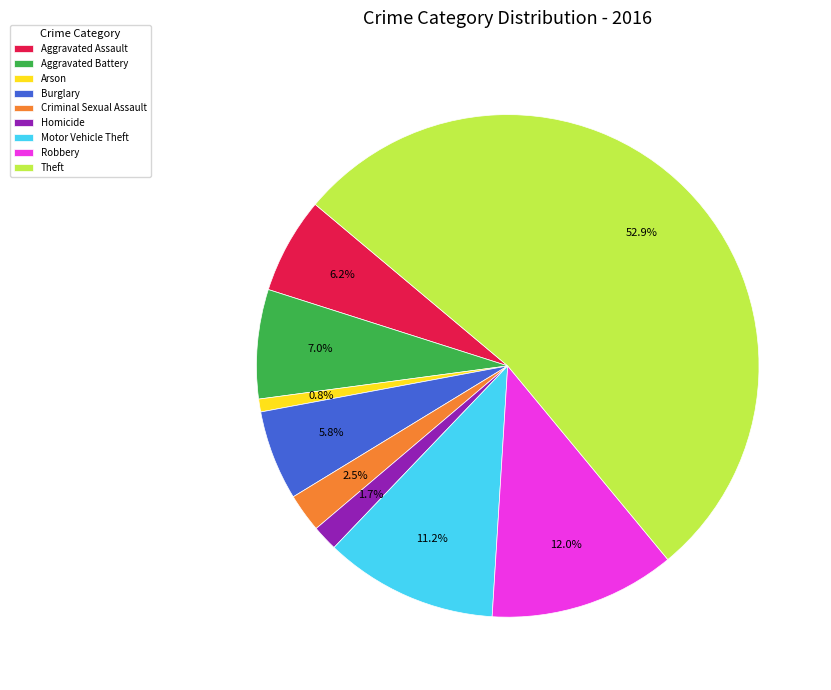

To the nearest percent, what is the average slice percentage?

11%